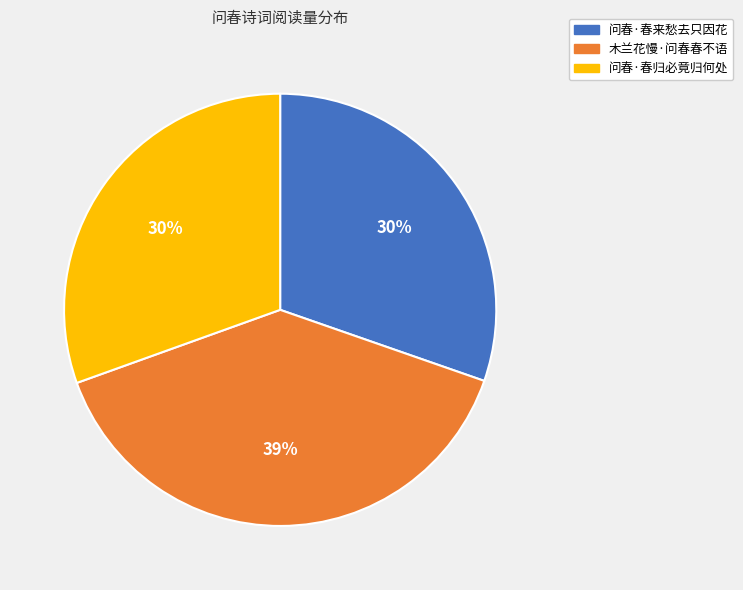

To the nearest percent, what portion does 木兰花慢·问春春不语 represent?

39%